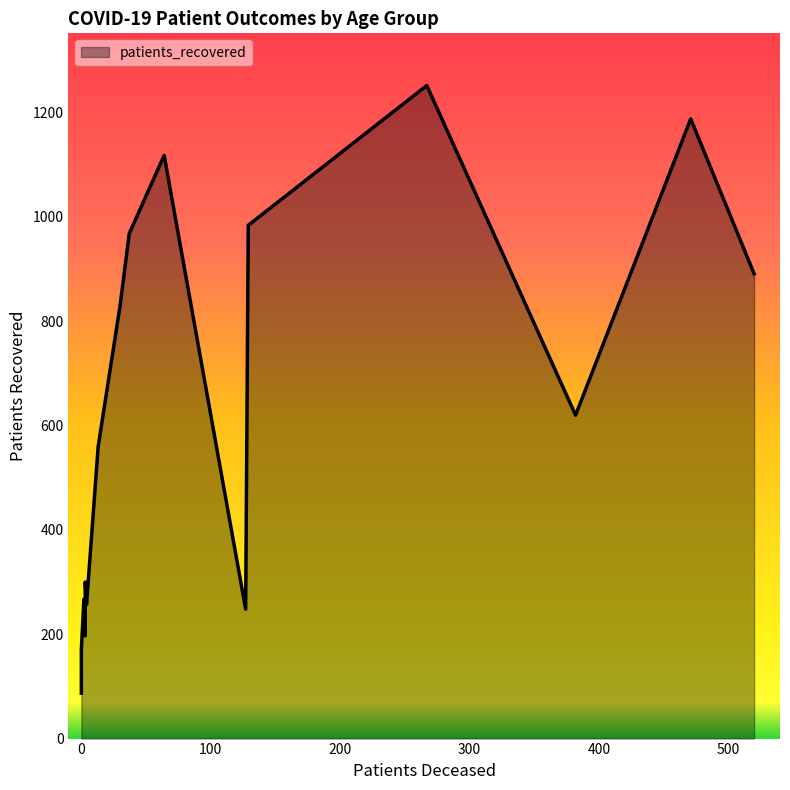

Which series has the largest total across all categories?

patients_recovered